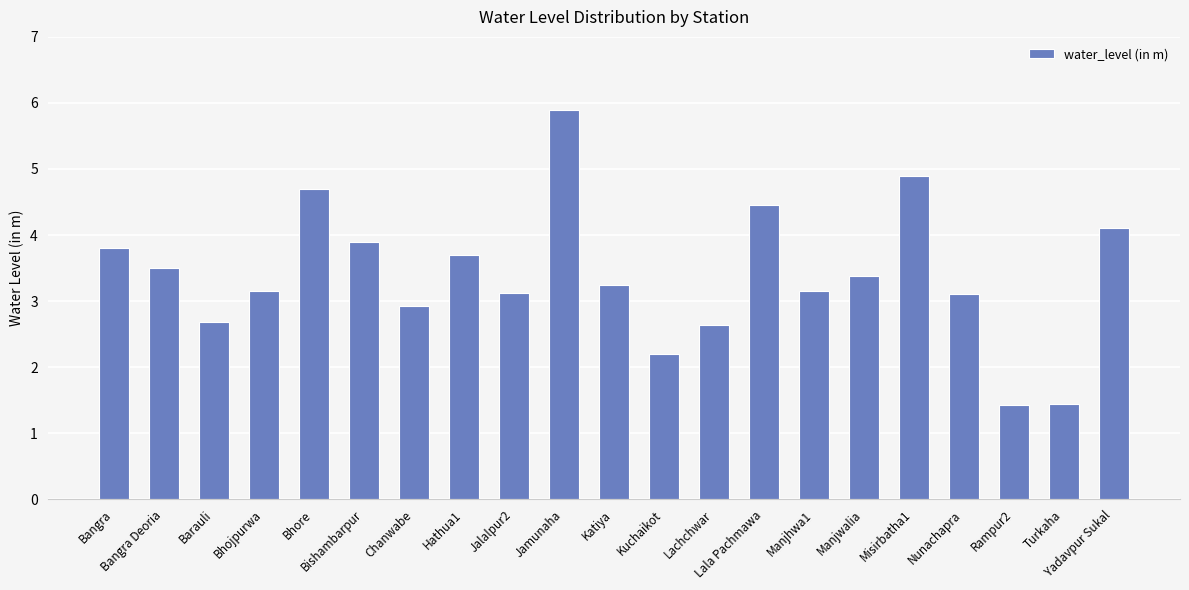

What is the value of the 9th bar from the left?

3.1